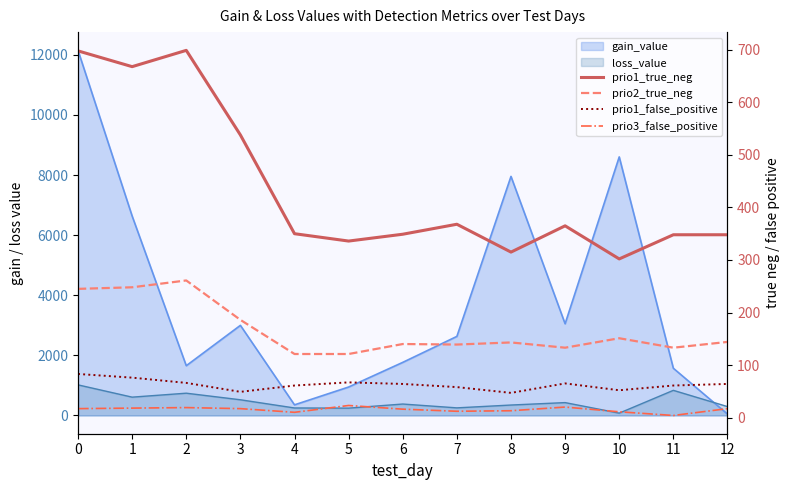

At which label does prio3_false_positive reach its peak?

5